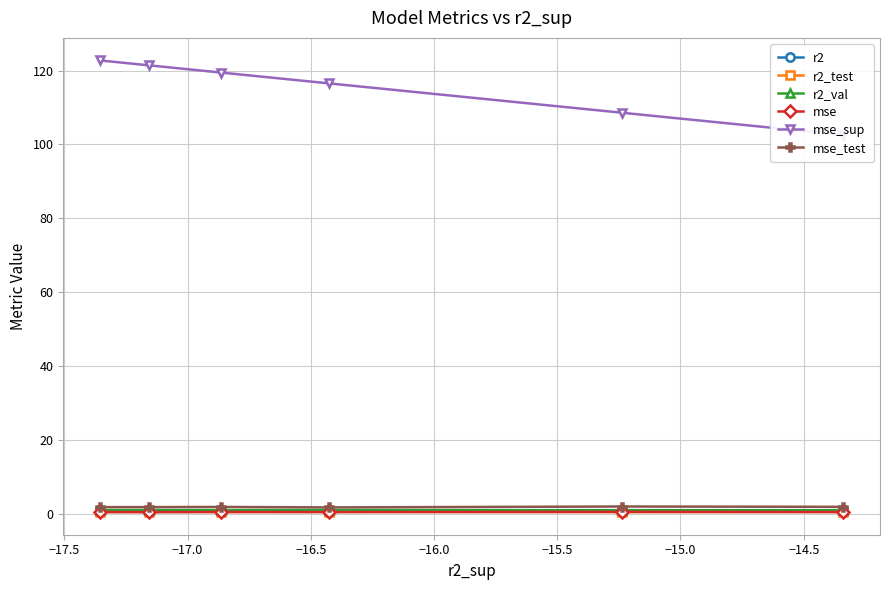

True or false: r2_test and mse_sup cross at least once.

False